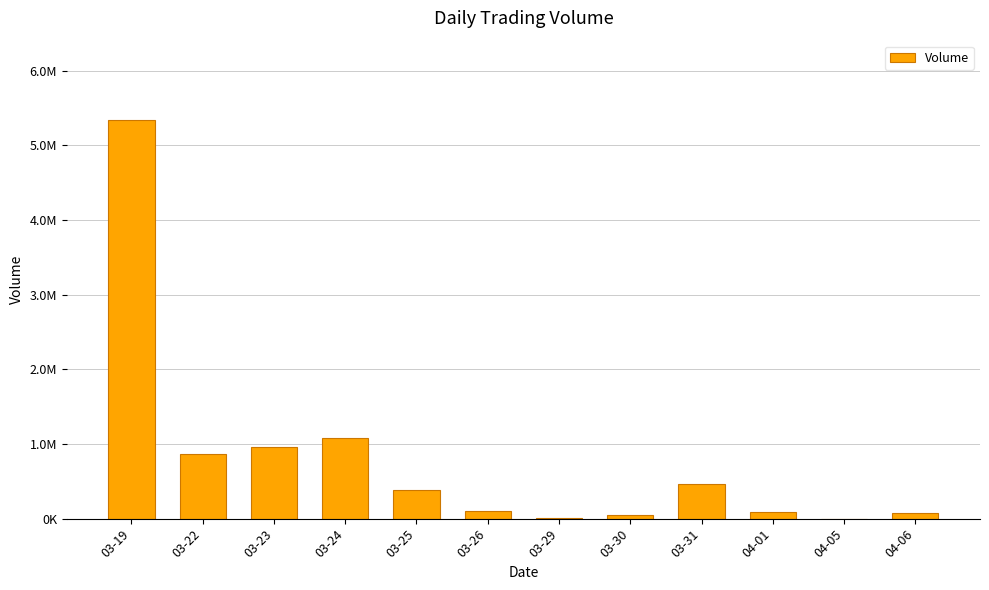

What is the label of the 7th bar from the left?

03-29